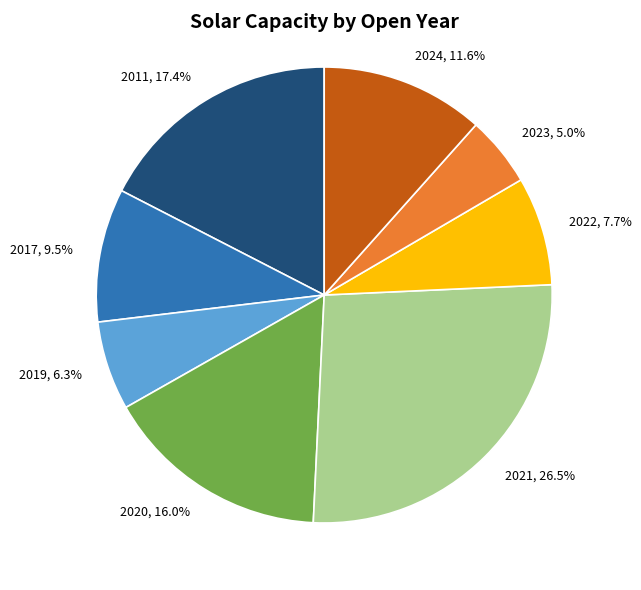

What portion of the pie excludes 2023?

95.0%